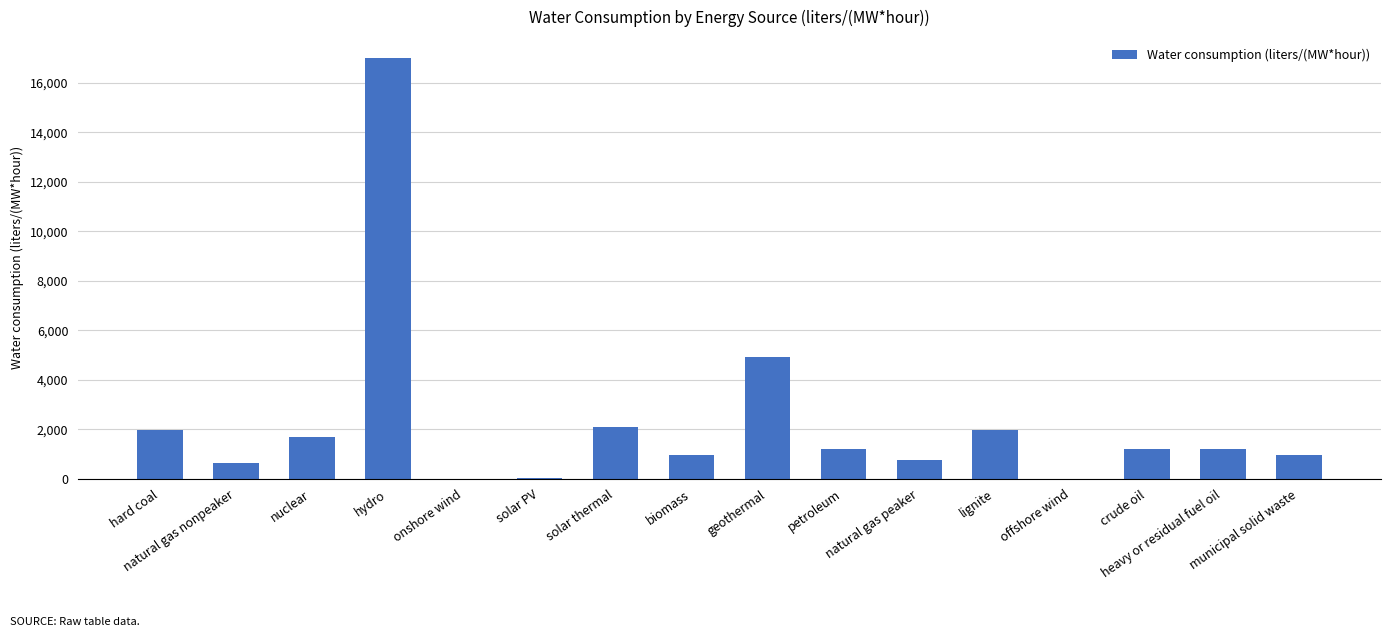

Count the number of values greater than 1183.

9